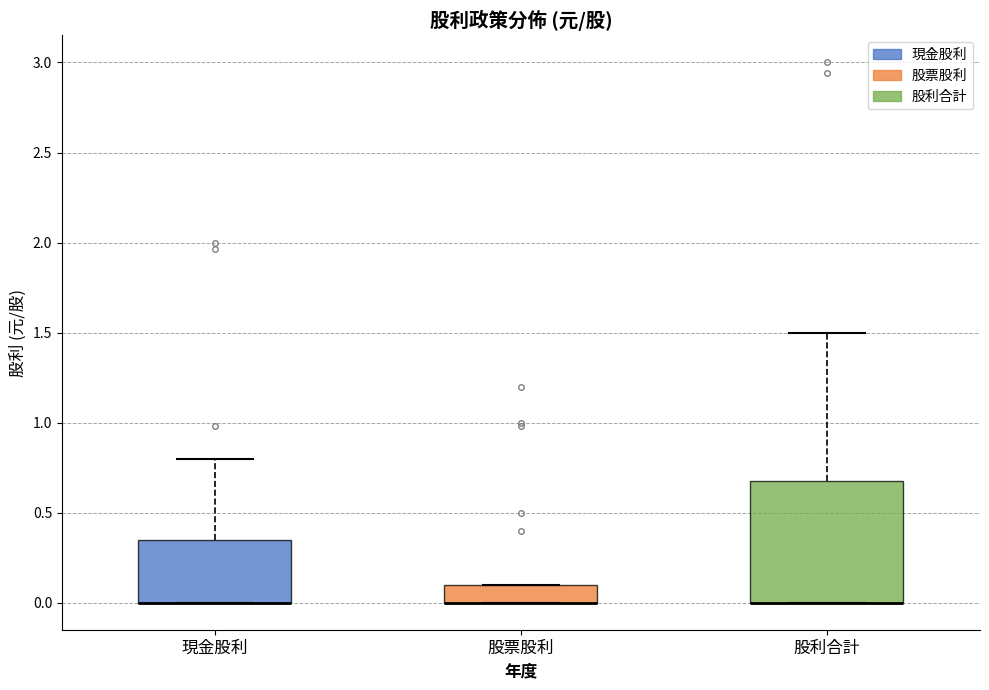

Where is the lower edge of the box for 股票股利 on the y-axis? The values are not printed on the chart, so give them approximately, as read against the axis.

0.00